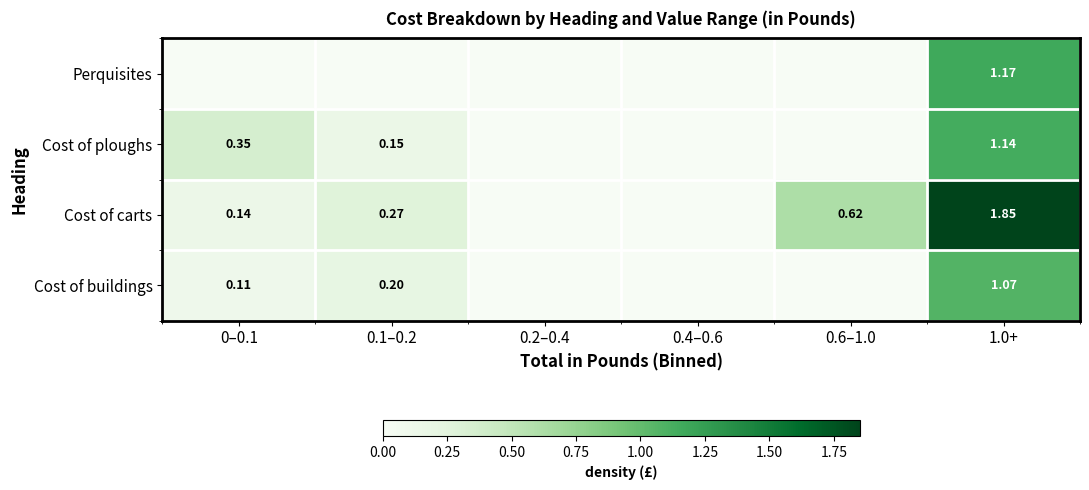

At 1.0+, list the series in order from largest to smallest.

Cost of carts, Perquisites, Cost of ploughs, Cost of buildings